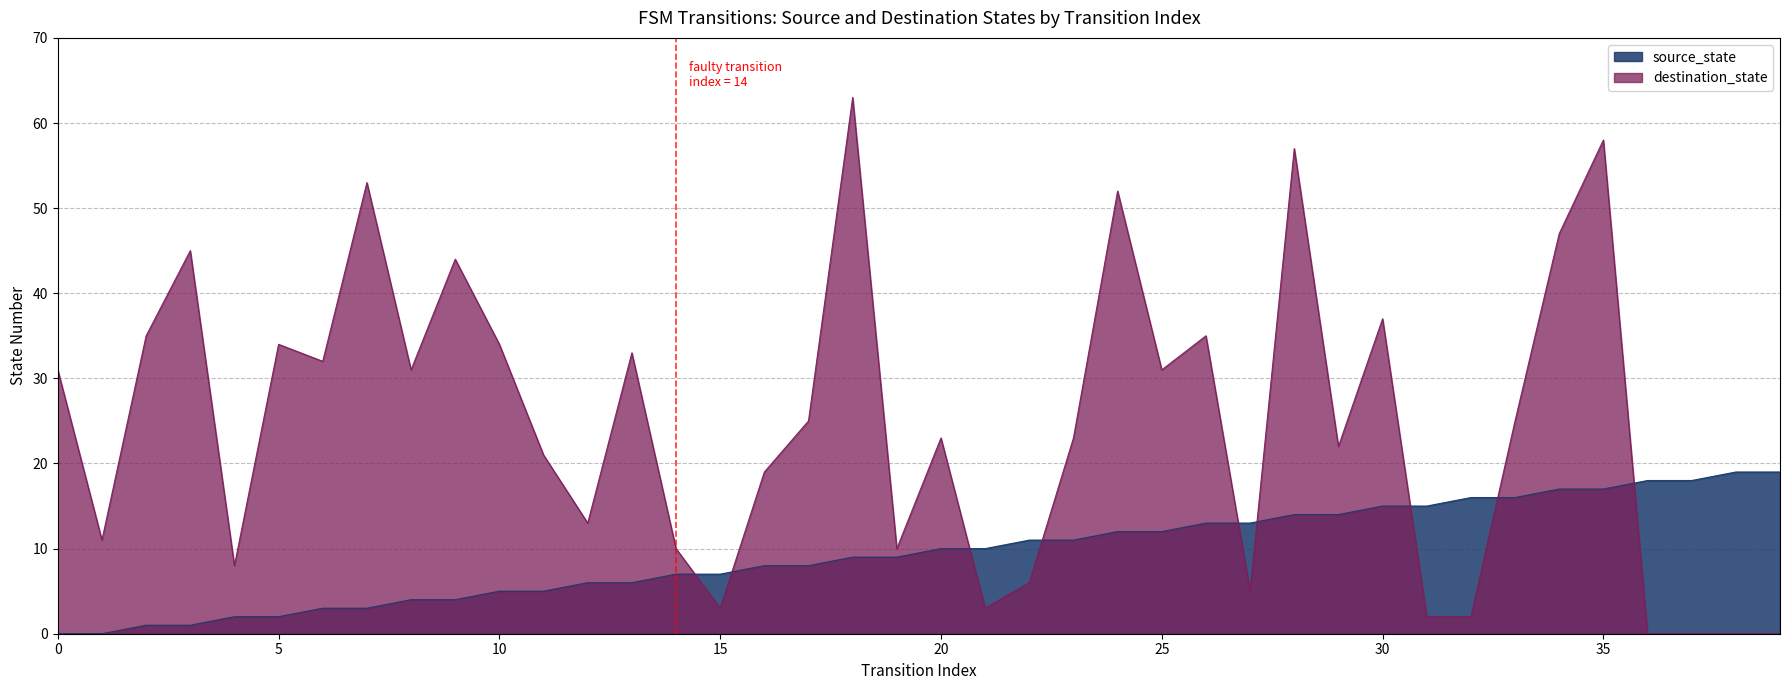

What is the greatest value displayed?

63